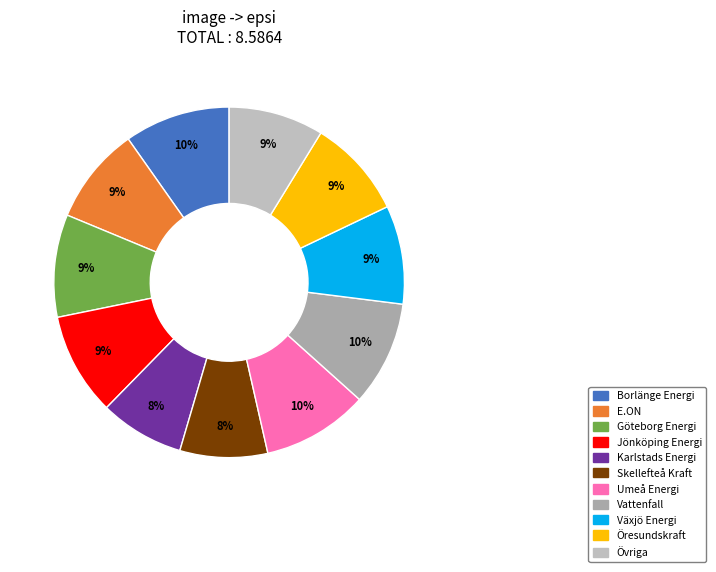

What percentage is the Borlänge Energi slice, to the nearest percent?

10%